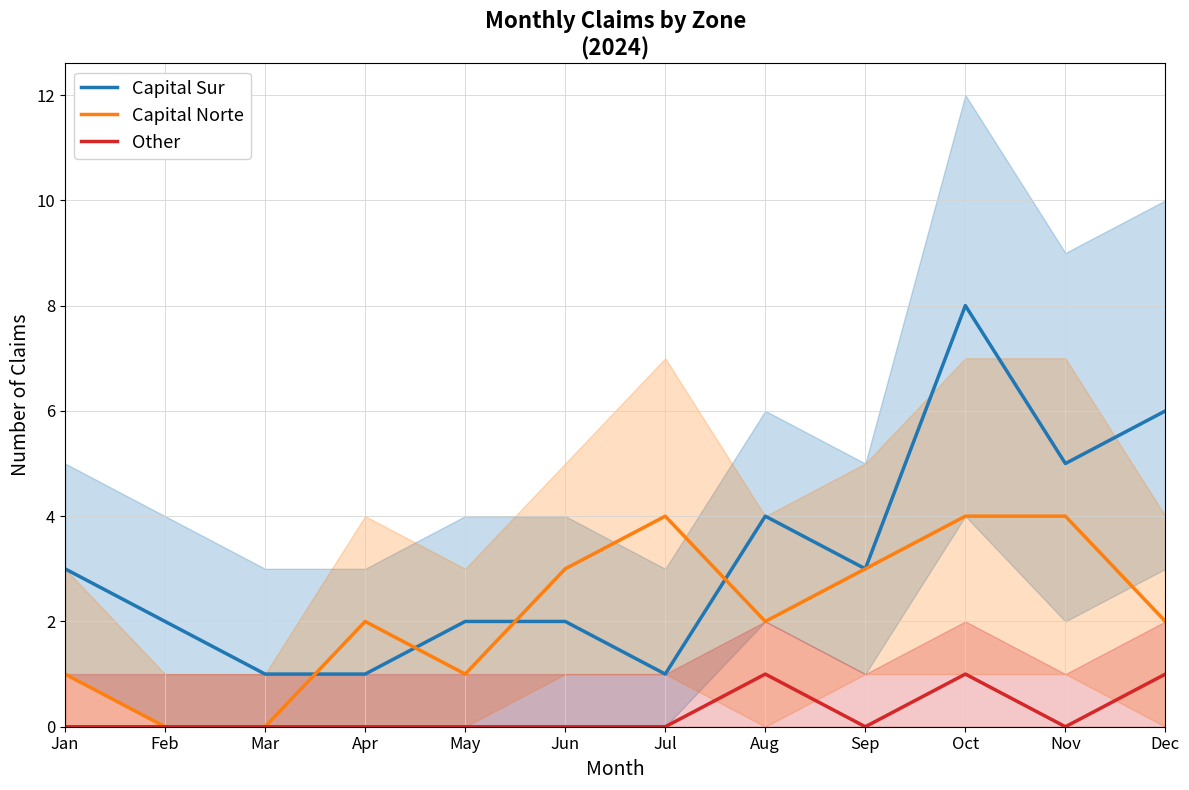

Which category has the highest value in the Capital Norte series?

Jul